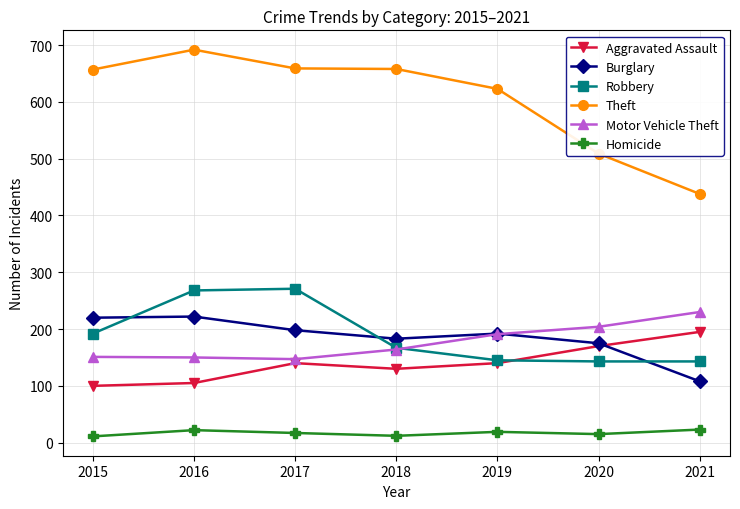

What is the difference between the highest and lowest values at 2016?

670